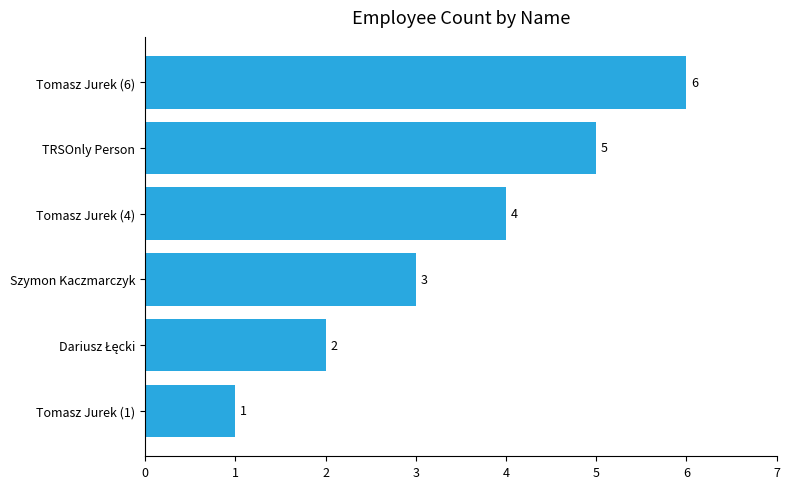

What is the sum of all values?

21